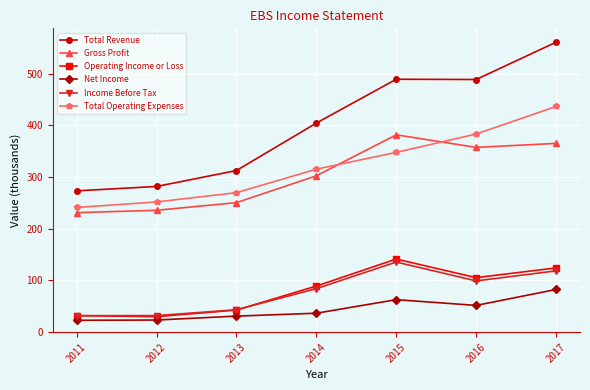

Rank the series at 2017 from lowest to highest value.

Net Income, Income Before Tax, Operating Income or Loss, Gross Profit, Total Operating Expenses, Total Revenue